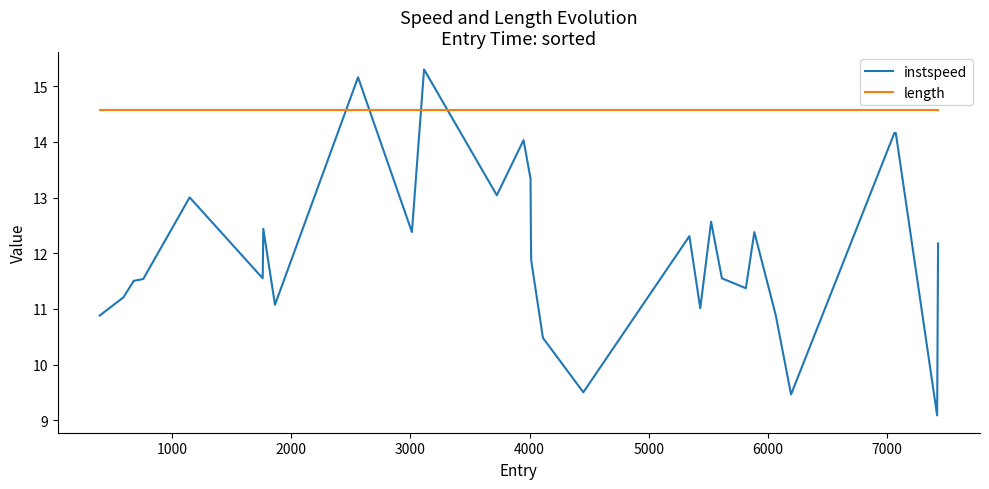

After their last crossing, which series has the higher values: instspeed or length?

length